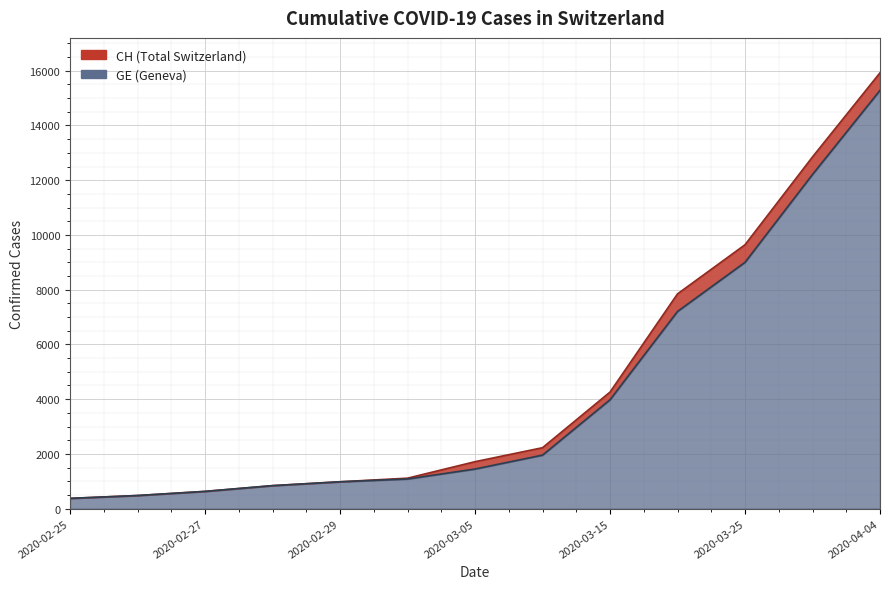

What are all the series names shown in the legend?

CH, GE